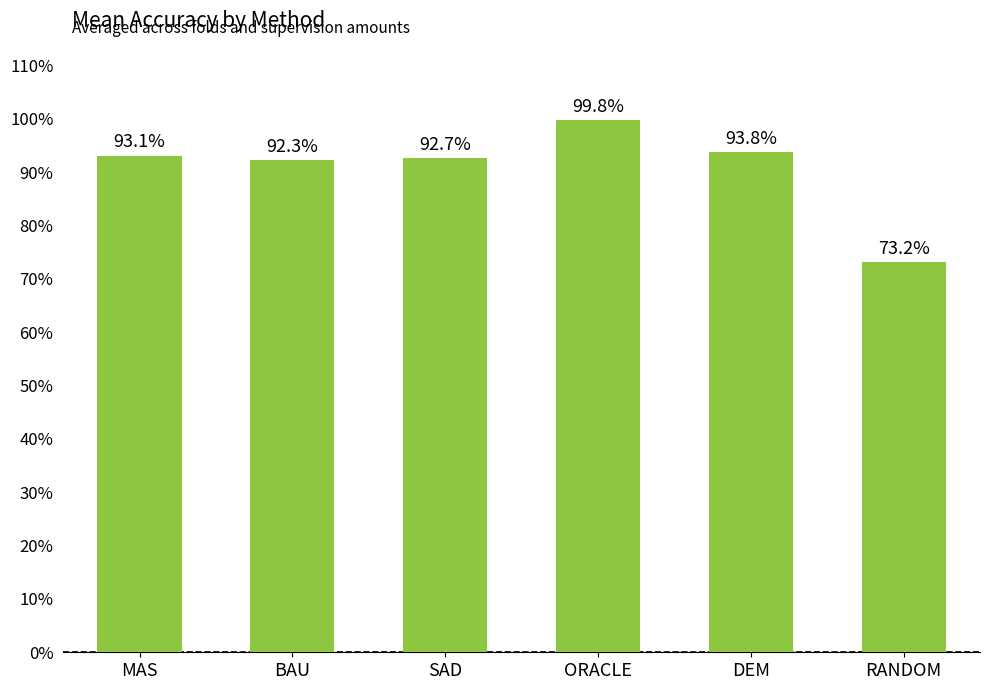

What is the difference between the values at ORACLE and MAS?

0.1